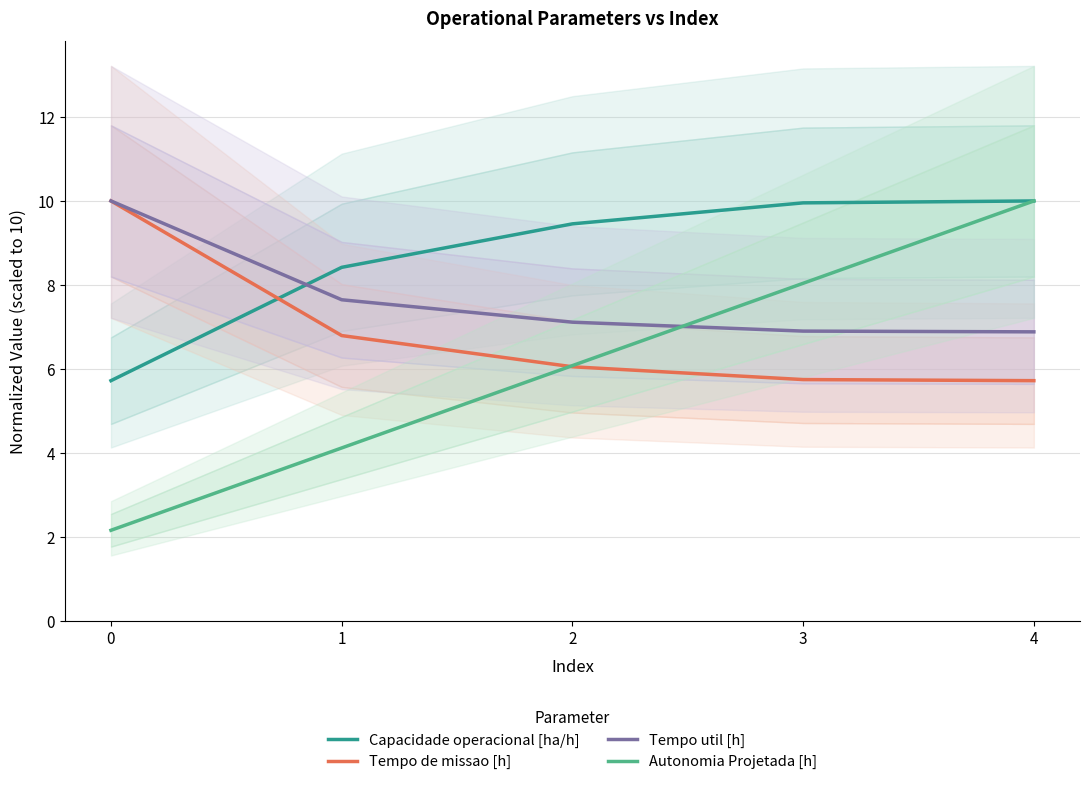

What is the sum of the Capacidade operacional [ha/h] values at 0 and 4?

15.7